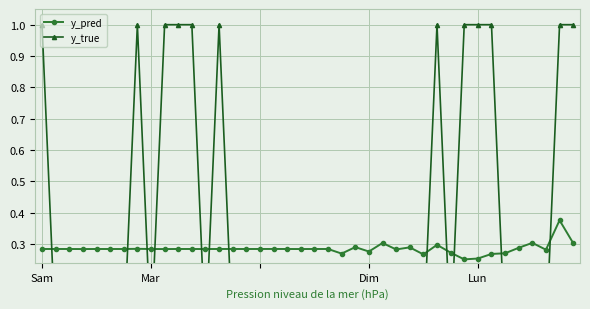

Between 13 and 15, which is larger?

13